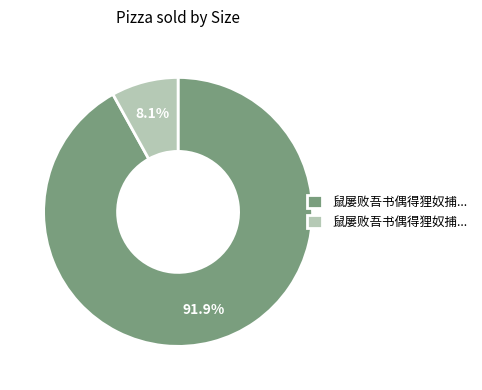

Does any single category account for the majority?

Yes